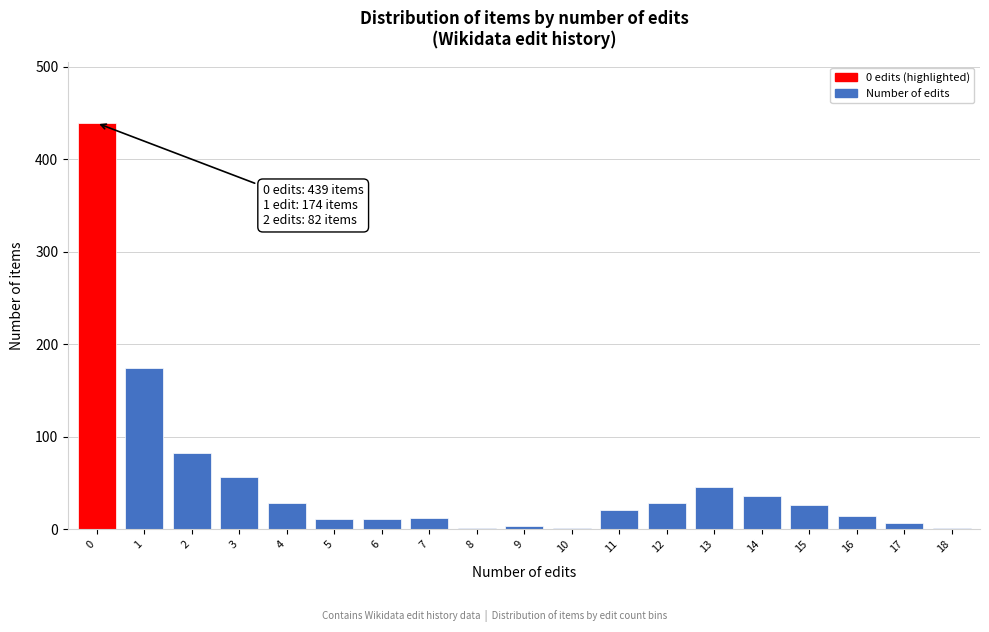

What is the change in value from 3 to 16?

-43